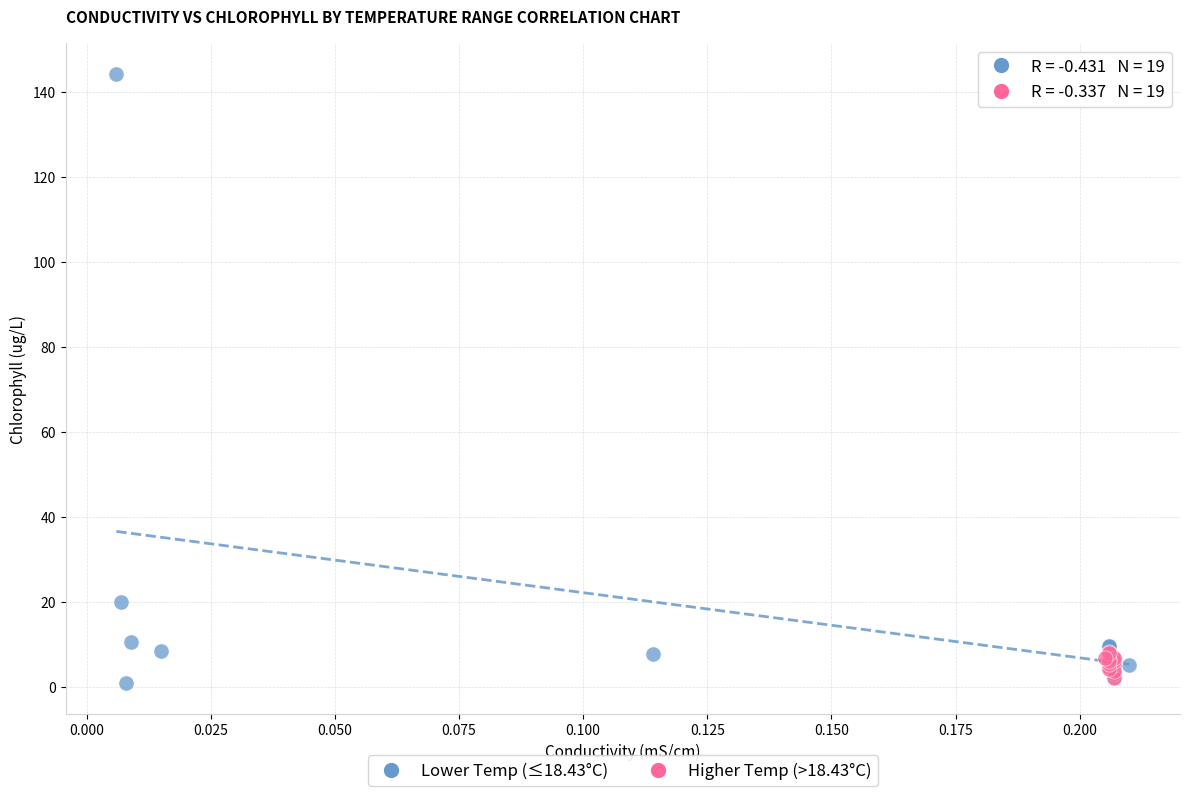

Which series has the widest spread of Y values?

Lower Temp (≤18.43°C)